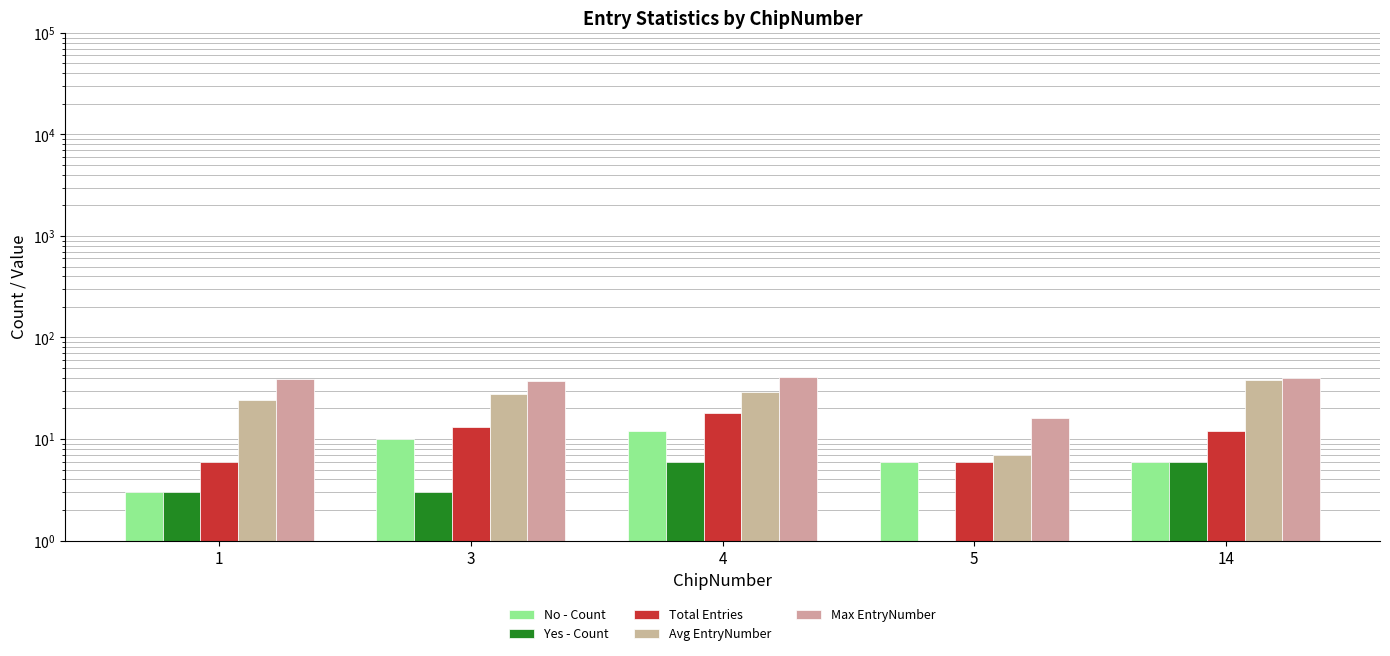

What is the value of the Max EntryNumber bar at the 5th from the left?

40